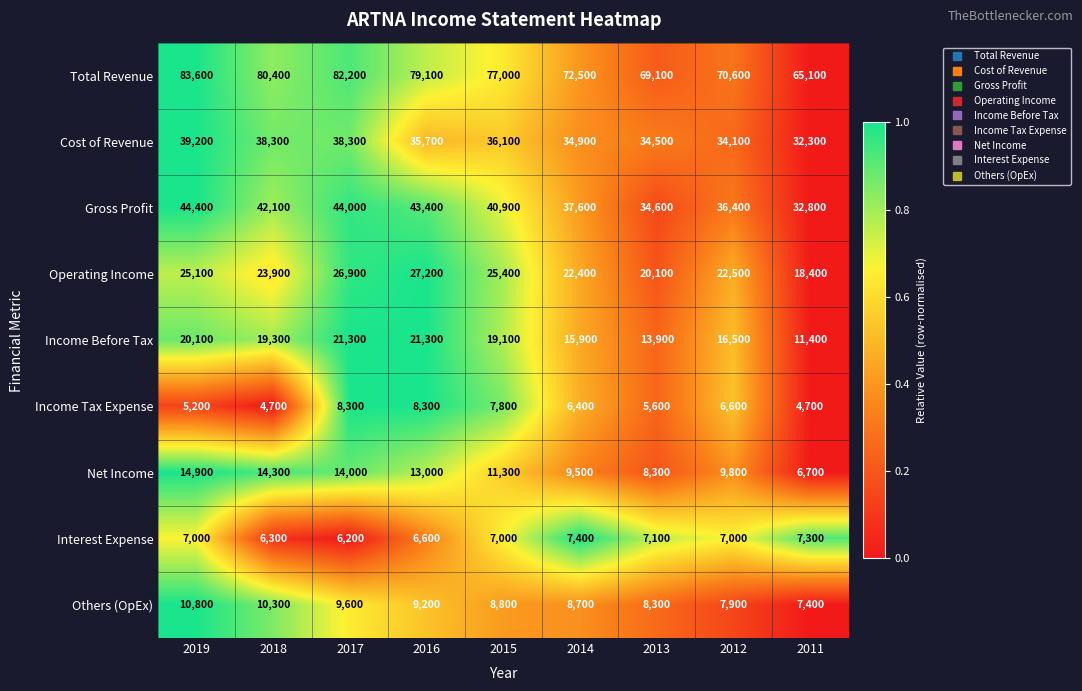

At which category is the sum across all series the highest?

2017